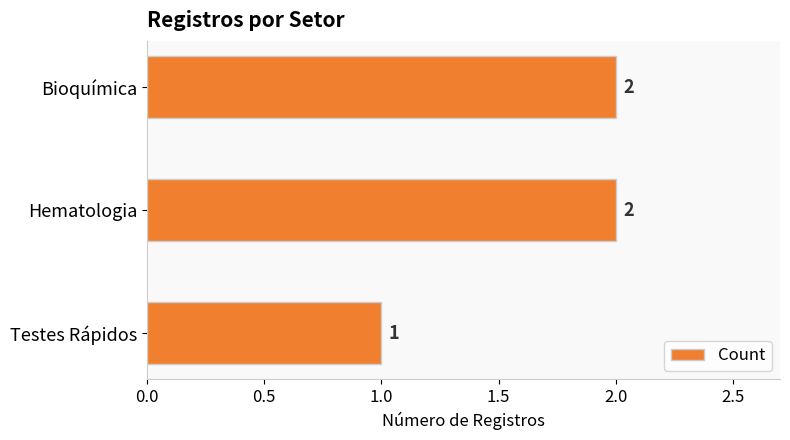

Reading top to bottom, extract all data points from this chart.

2	2	1